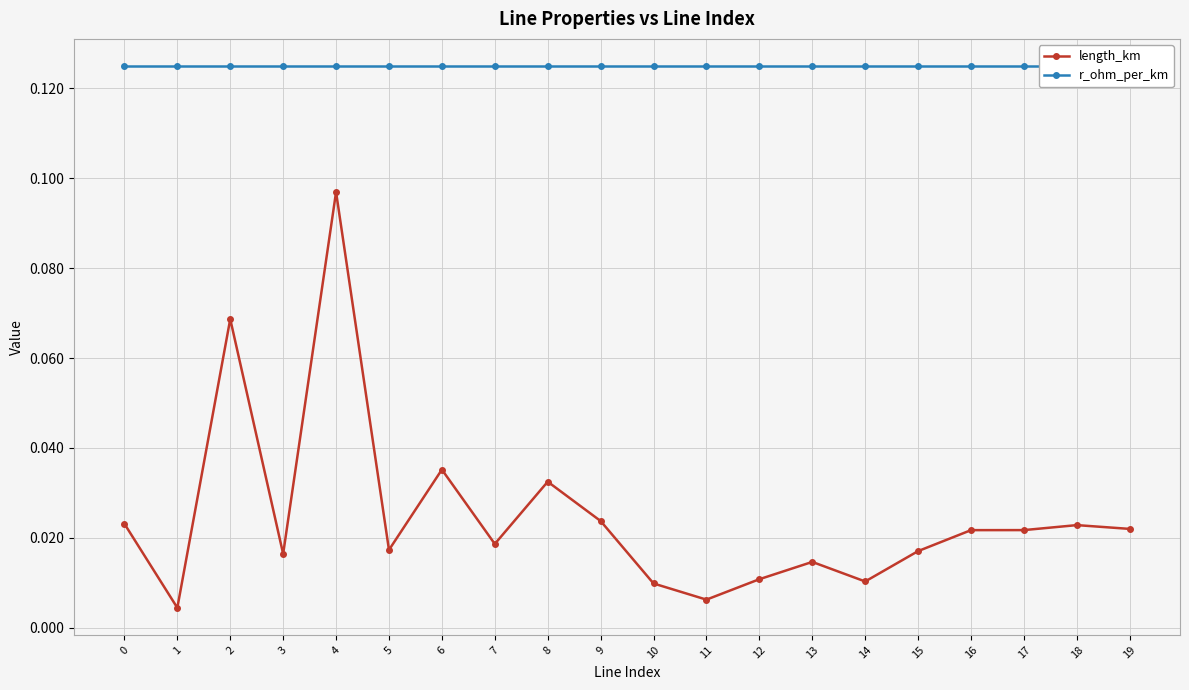

What is the spread (max minus min) of values at 14?

0.1